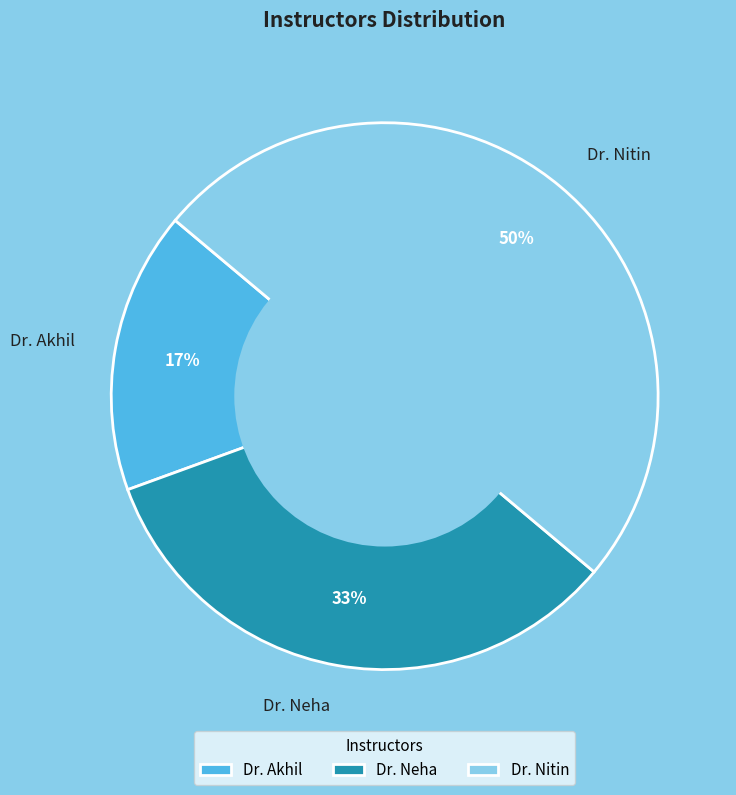

Rank the categories by value from highest to lowest.

Dr. Nitin, Dr. Neha, Dr. Akhil